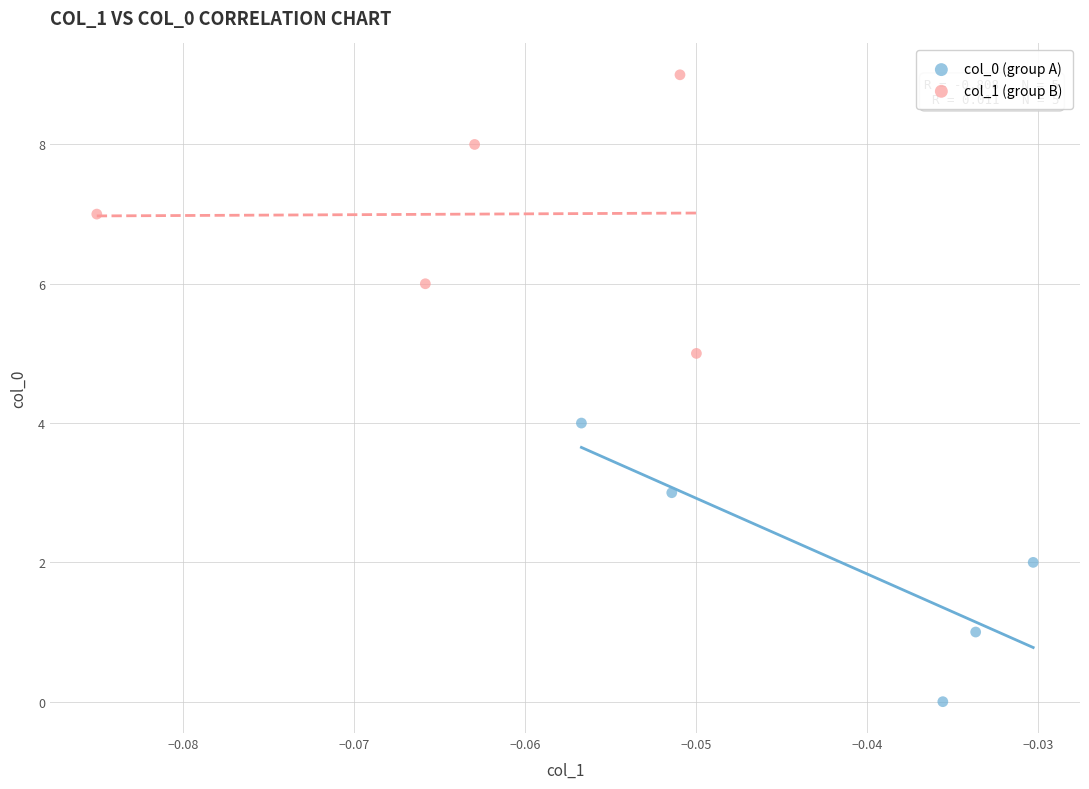

Which series contains the lowest Y value?

col_0 (group A)